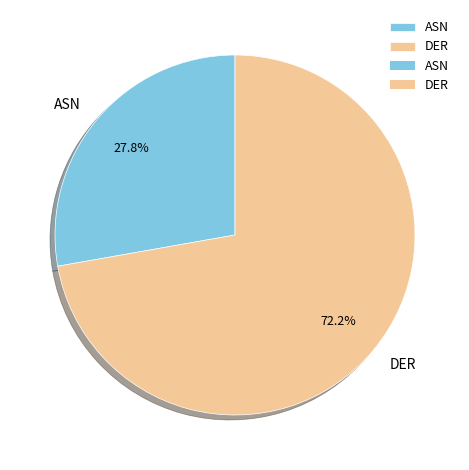

Which has a higher value, DER or ASN?

DER